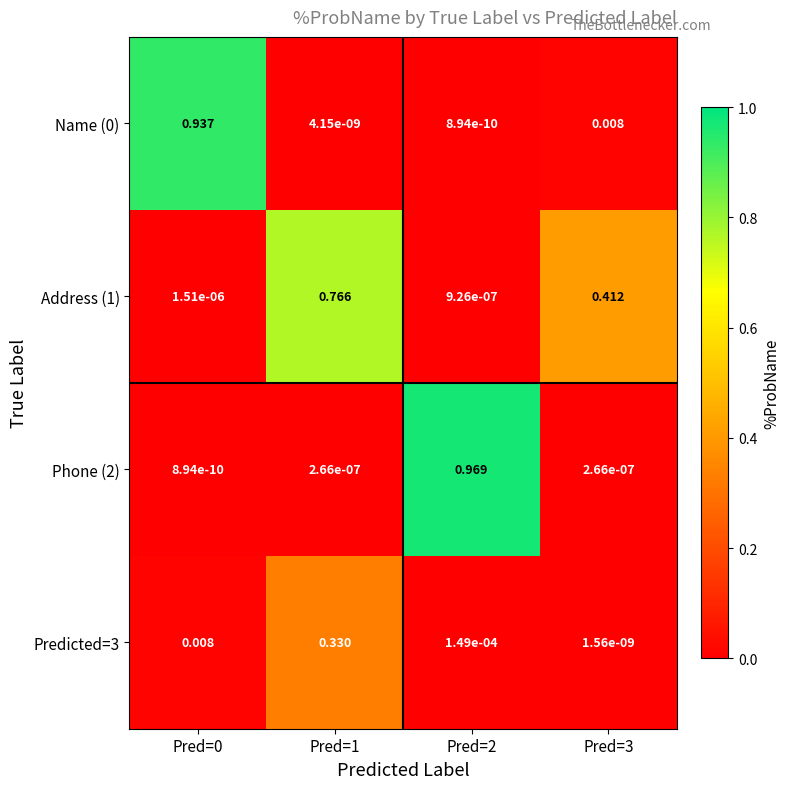

At which category is the sum across all series the highest?

Pred=1